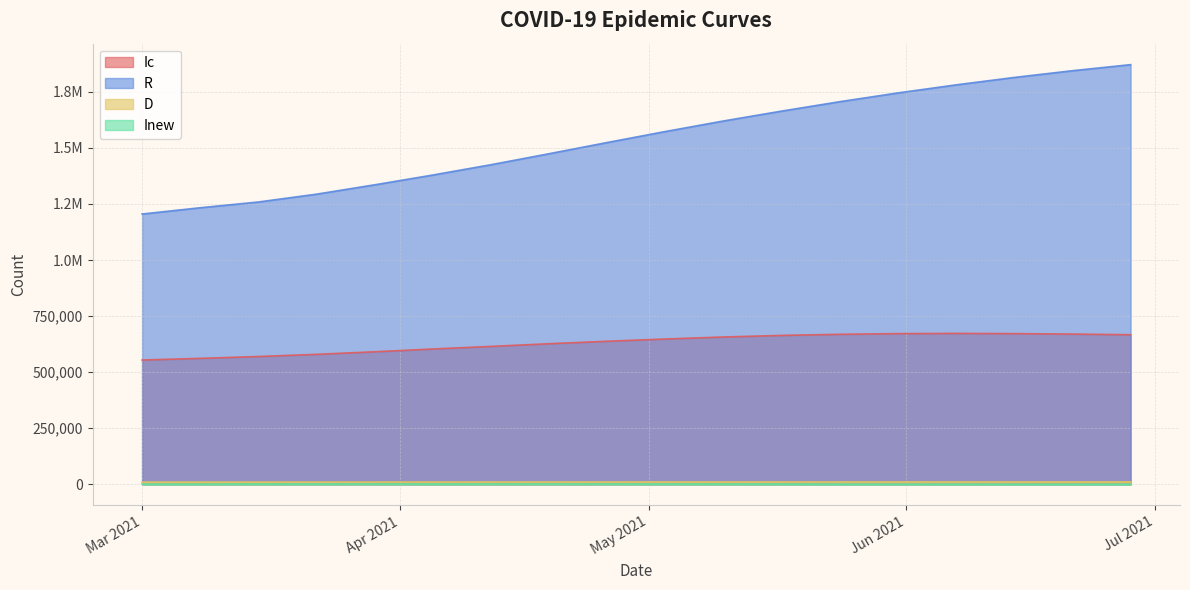

What is the lowest value of the Inew series?

510.0